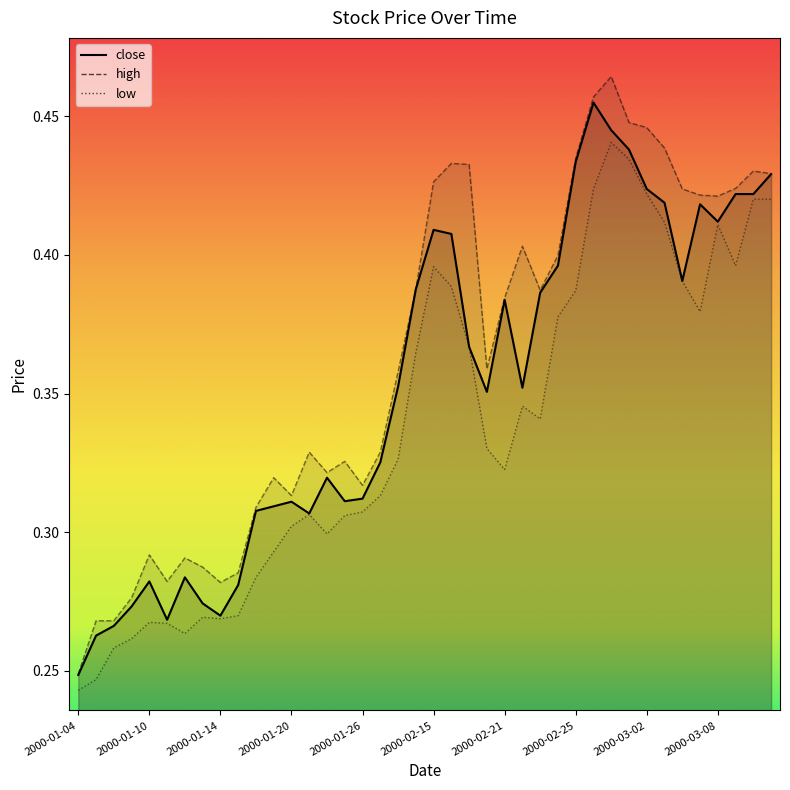

What is the label of the 13th point from the right?

2000-02-24